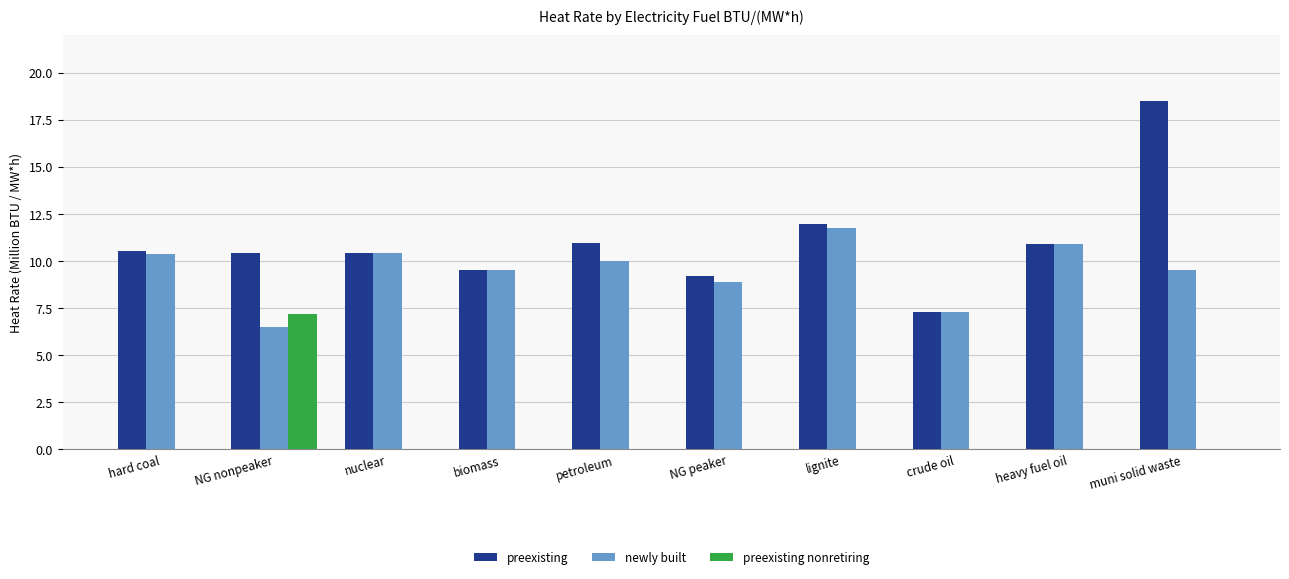

What is the highest value of the preexisting nonretiring series?

7.2